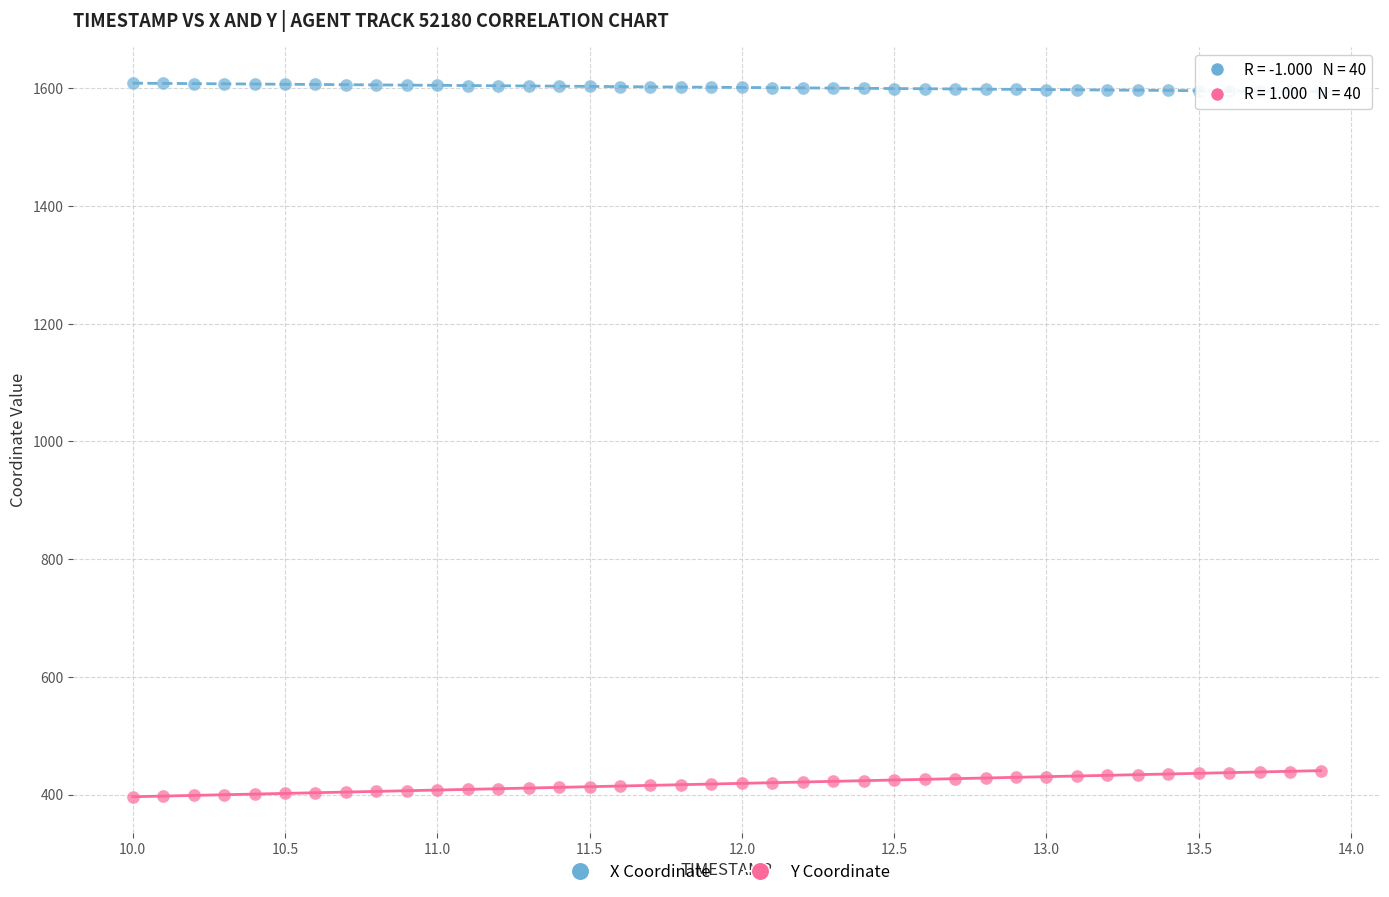

Across all data points, what is the range of X values (max minus min)?

3.9